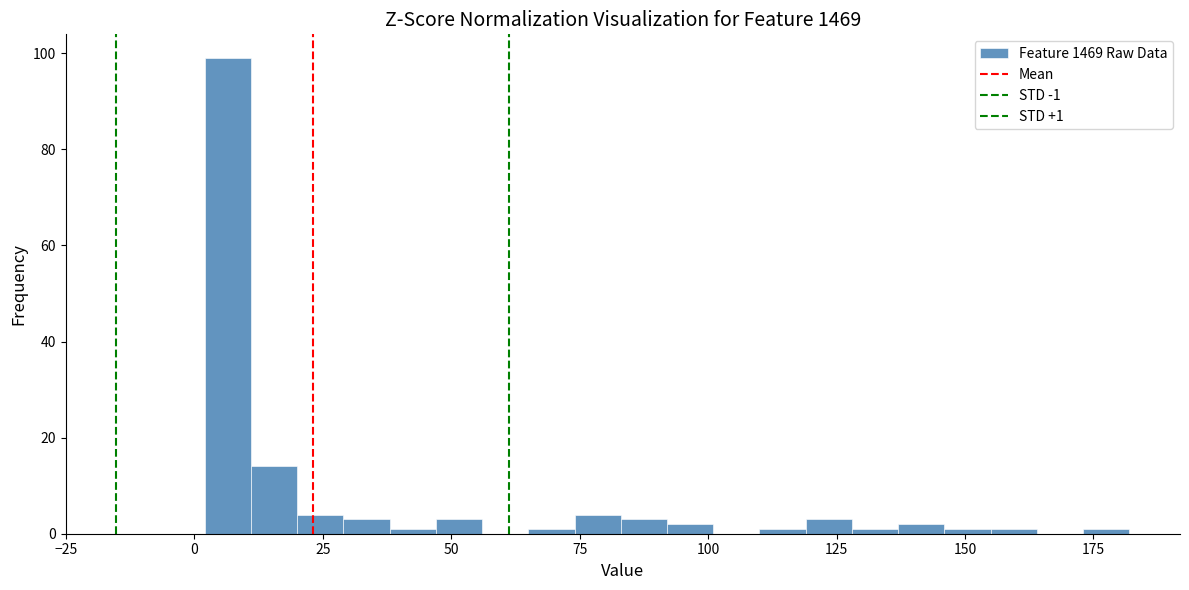

Read against the x-axis, roughly where is the centre of the tallest bar?

5